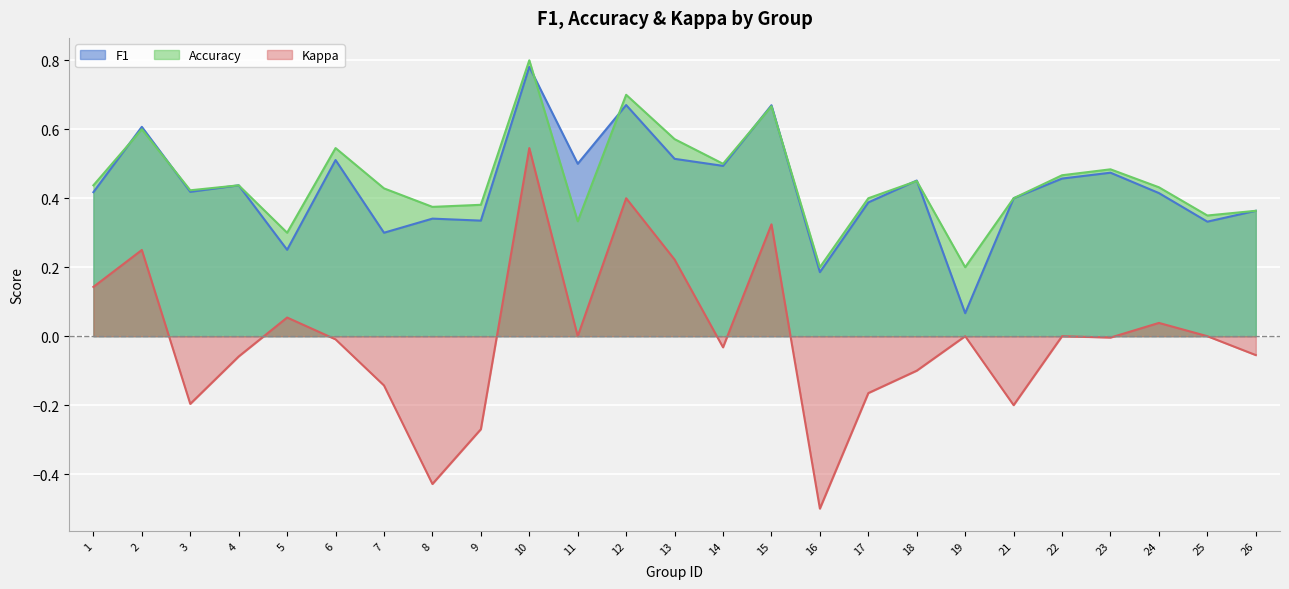

Rank the series at 2 from lowest to highest value.

kappa, accuracy, f1